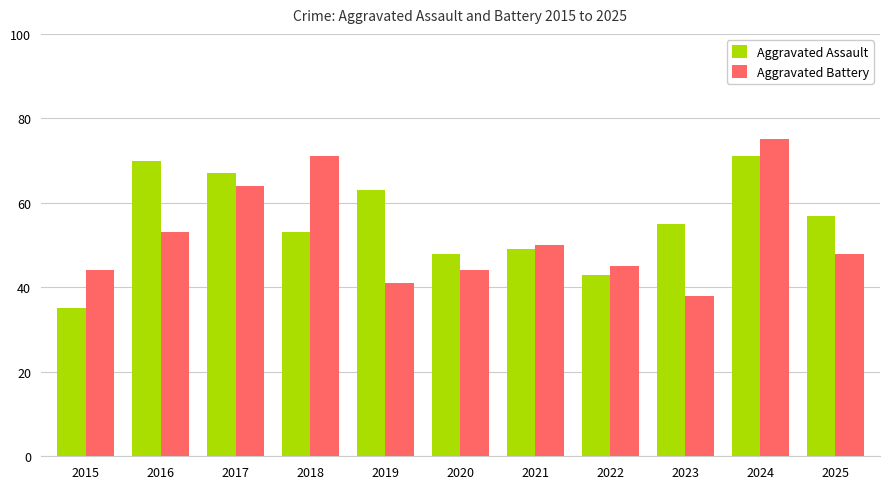

Reading right to left, what are all the values shown in this chart?

Aggravated Assault: 57	71	55	43	49	48	63	53	67	70	35
Aggravated Battery: 48	75	38	45	50	44	41	71	64	53	44